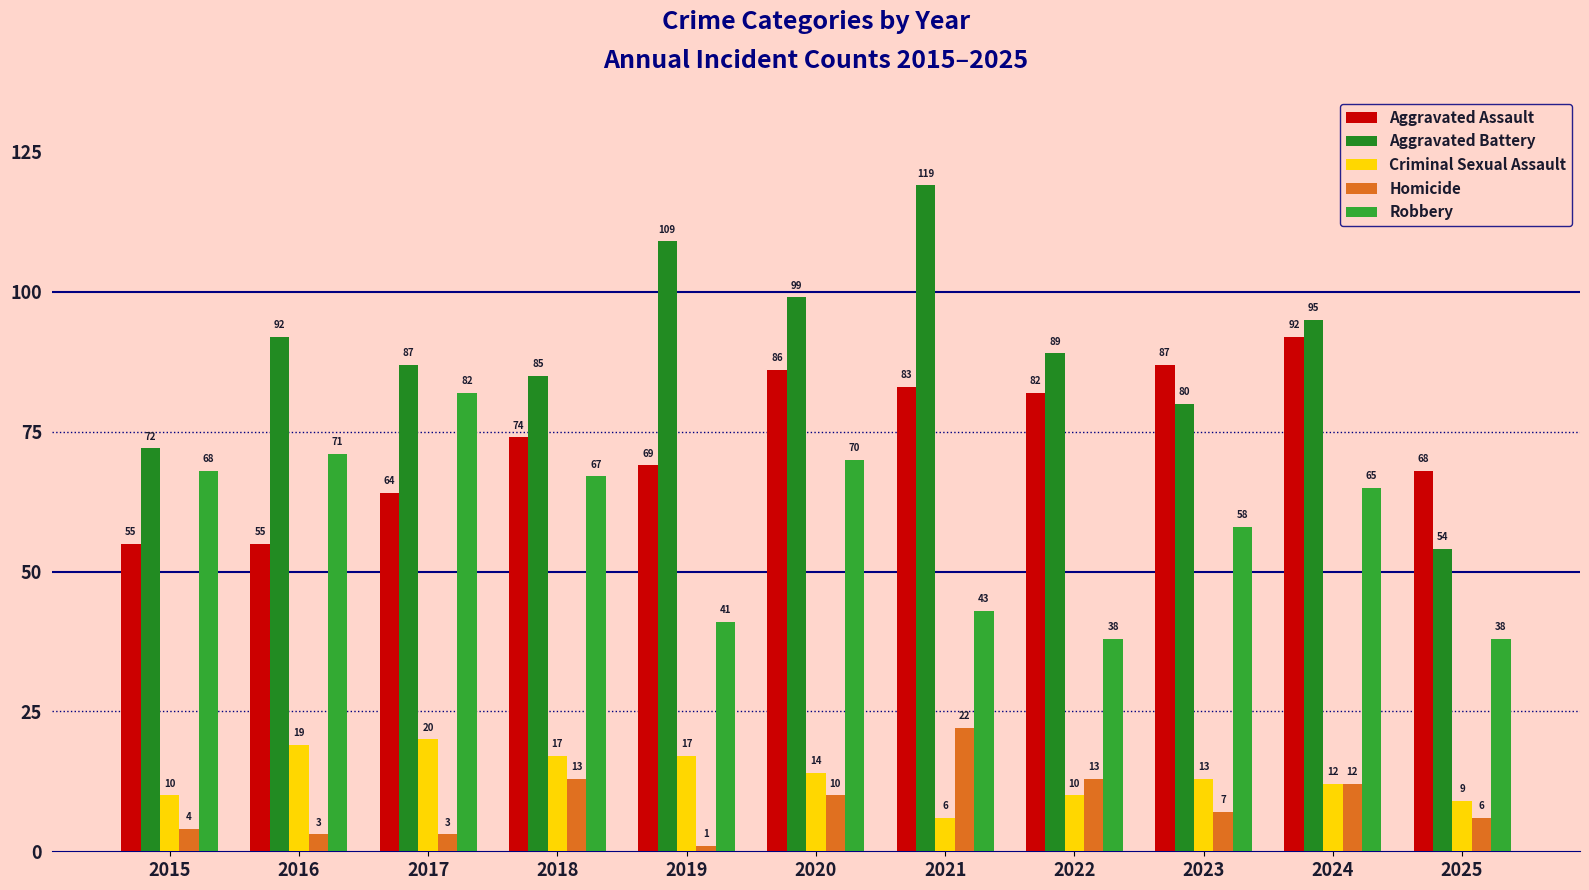

Where does the Robbery series first go above 65?

2015